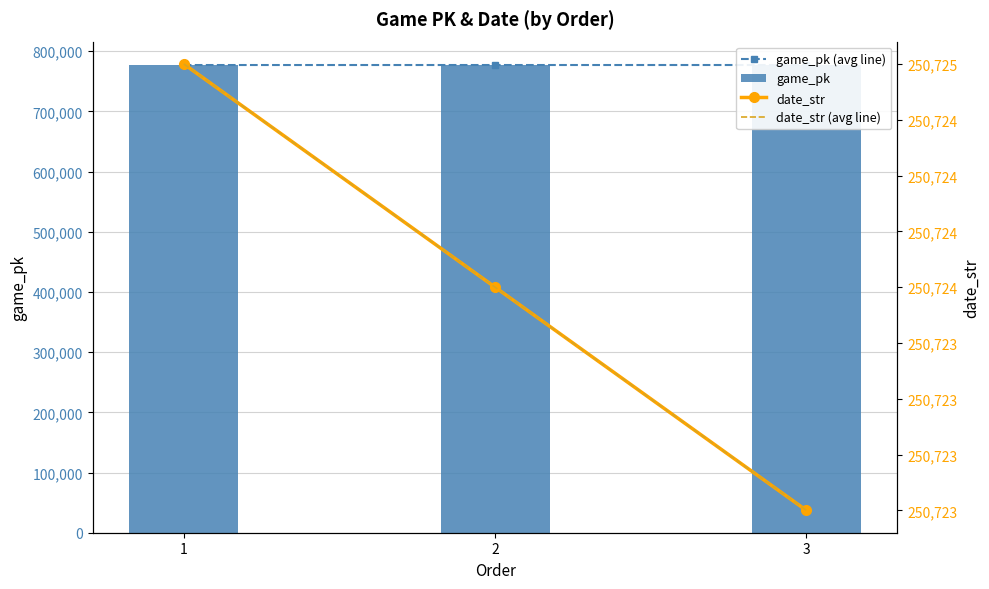

At which category does the chart reach its minimum across all series?

3